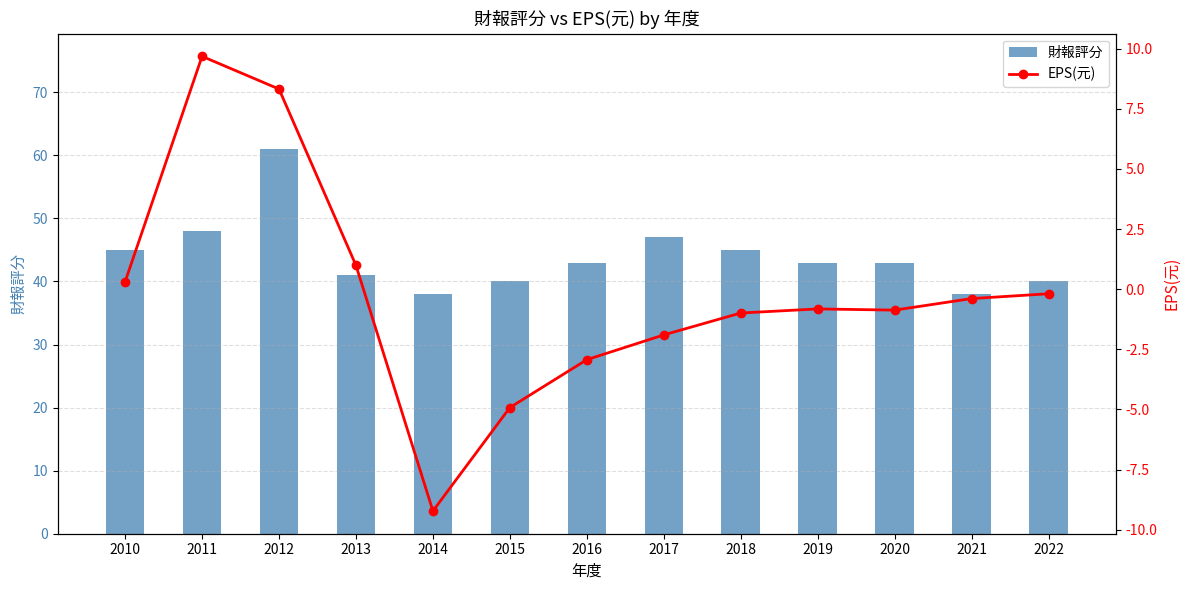

What is the value of the 財報評分 bar at the 9th from the left?

45